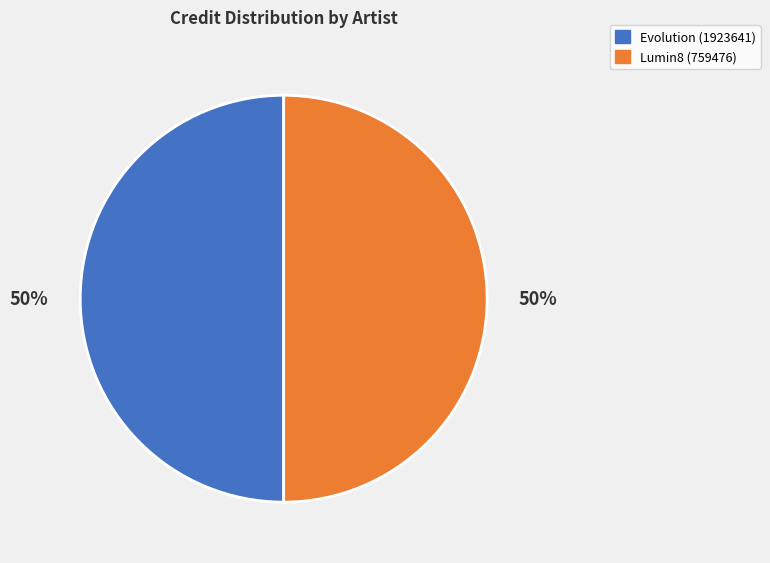

What percentage is the Evolution (1923641) slice, to the nearest percent?

50%